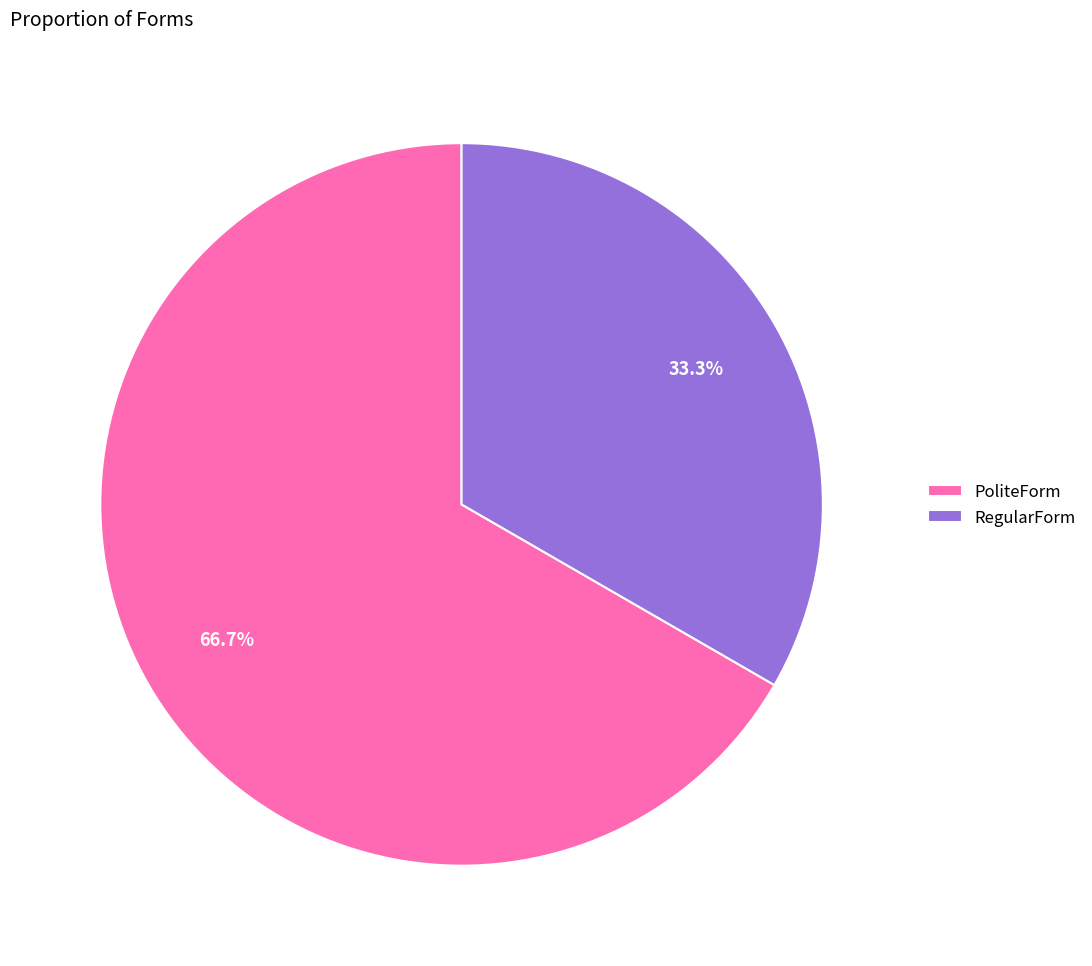

Which has a higher value, PoliteForm or RegularForm?

PoliteForm